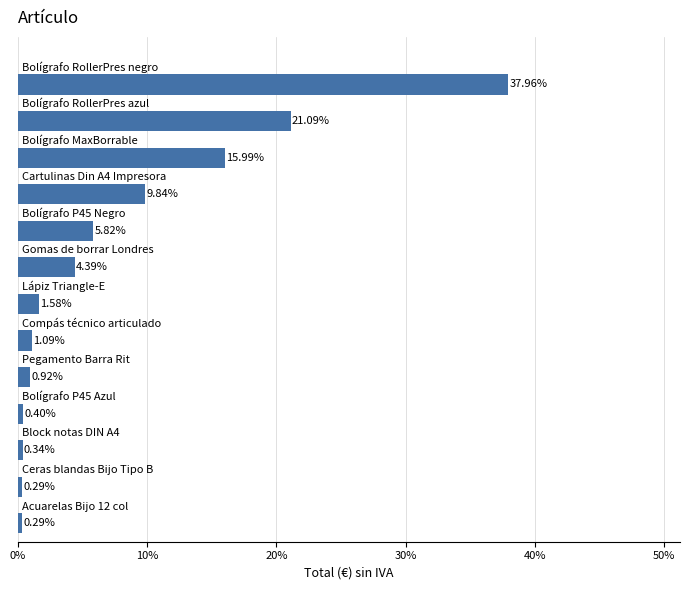

Count the number of data series in this chart.

1